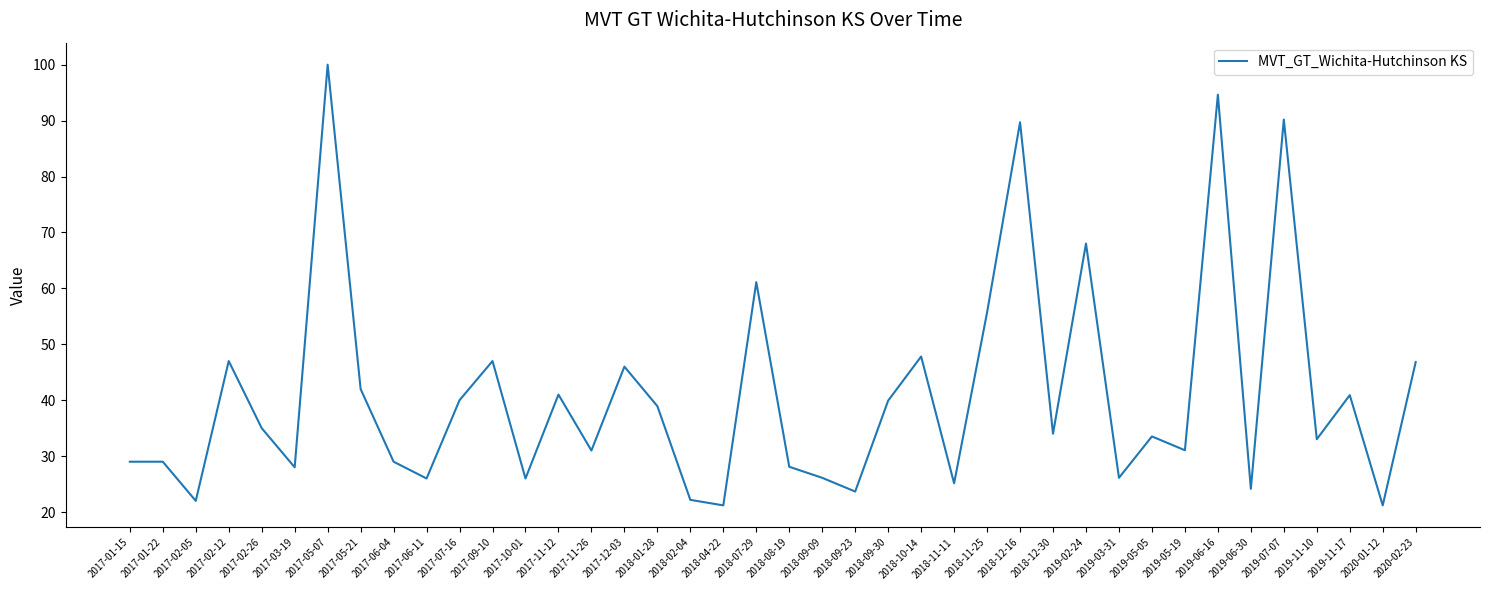

What is the maximum value shown in the chart?

100.0